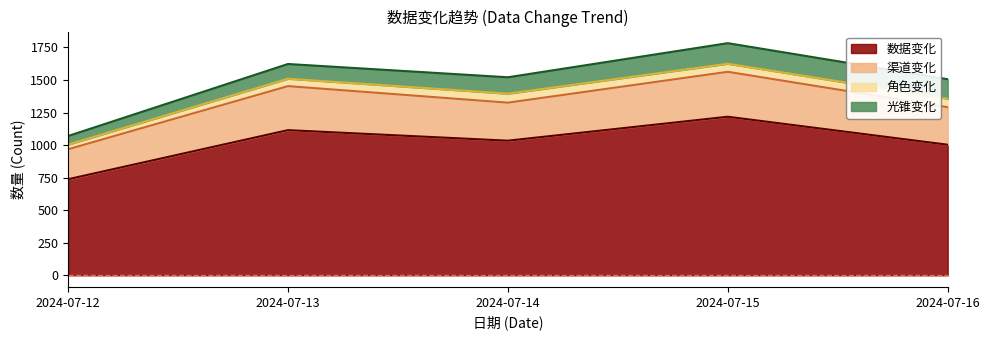

True or false: 渠道变化 has a value of 484 at 2024-07-12.

False